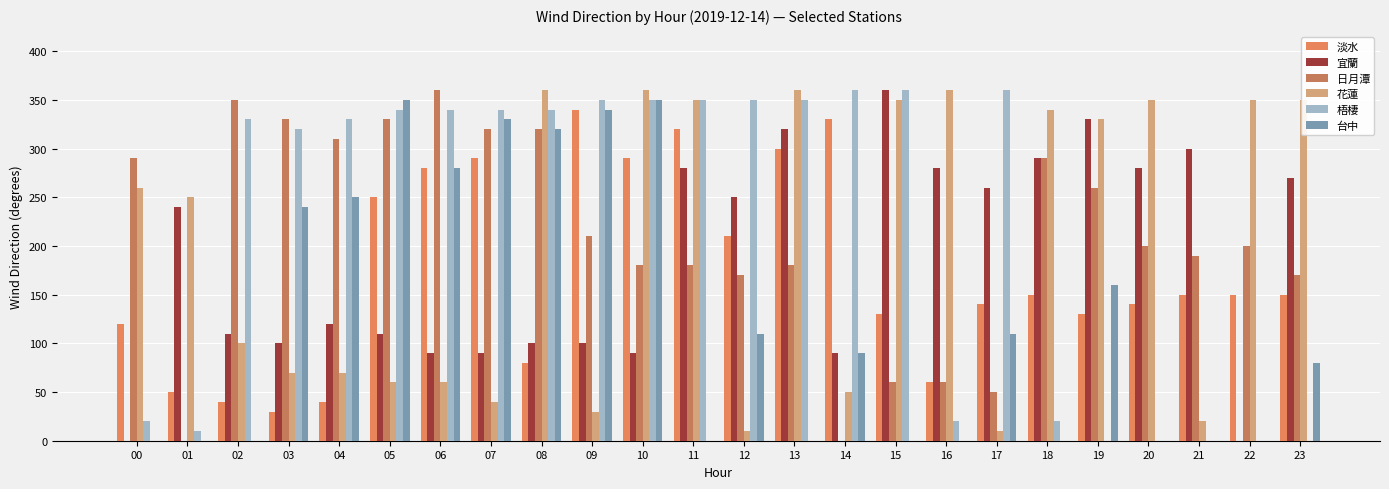

At which label does 花蓮 reach its minimum?

12